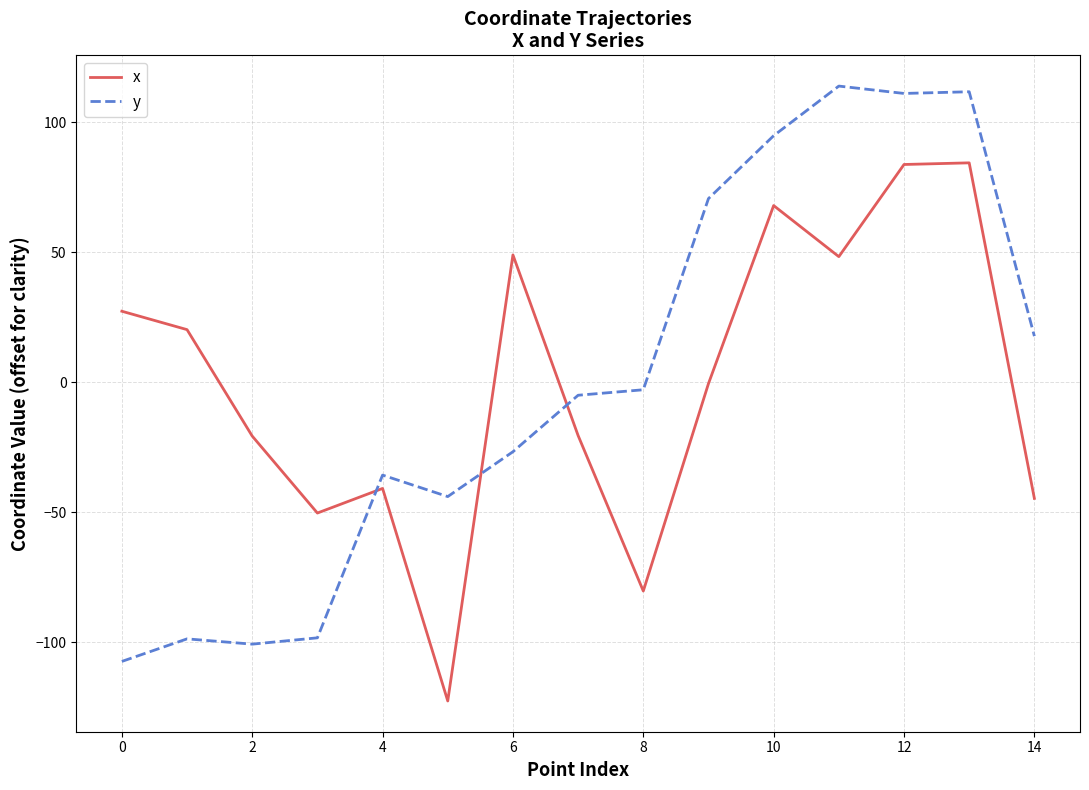

After their last crossing, which series has the higher values: y or x?

y